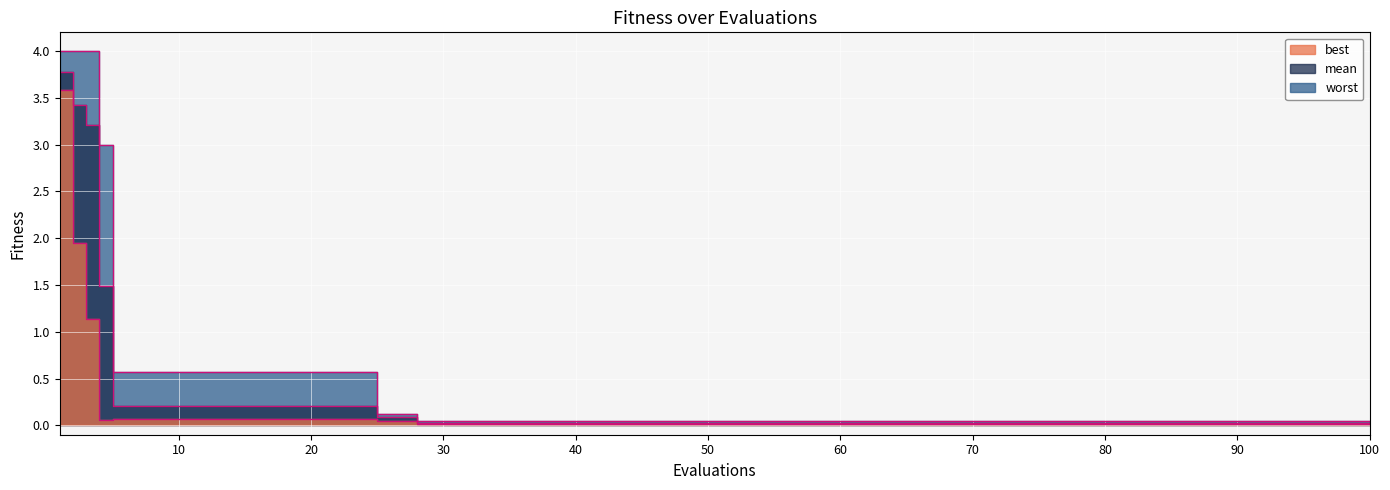

Where is mean nearest to the value 1?

4